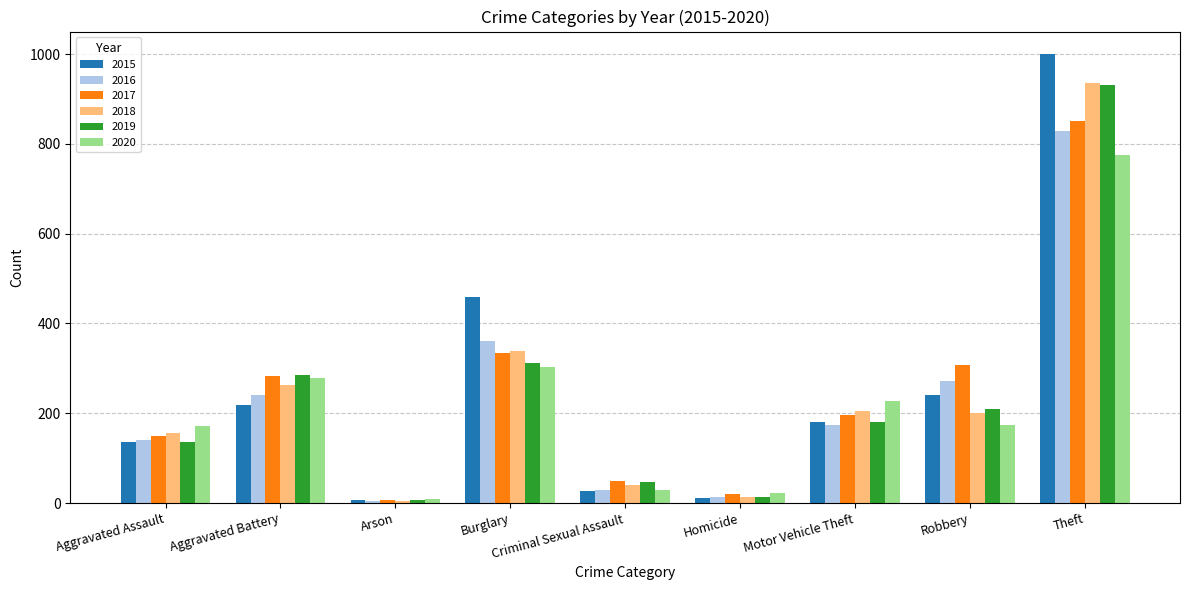

Is the value of 2017 at Arson greater than the value of 2019 at Burglary?

No